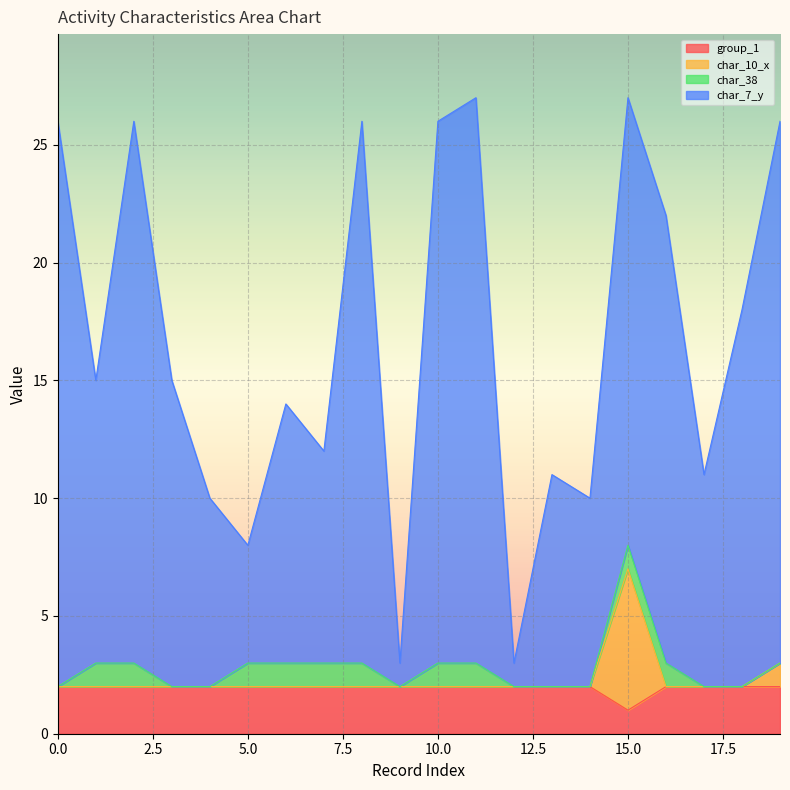

True or false: char_7_y and char_10_x intersect in this chart.

False